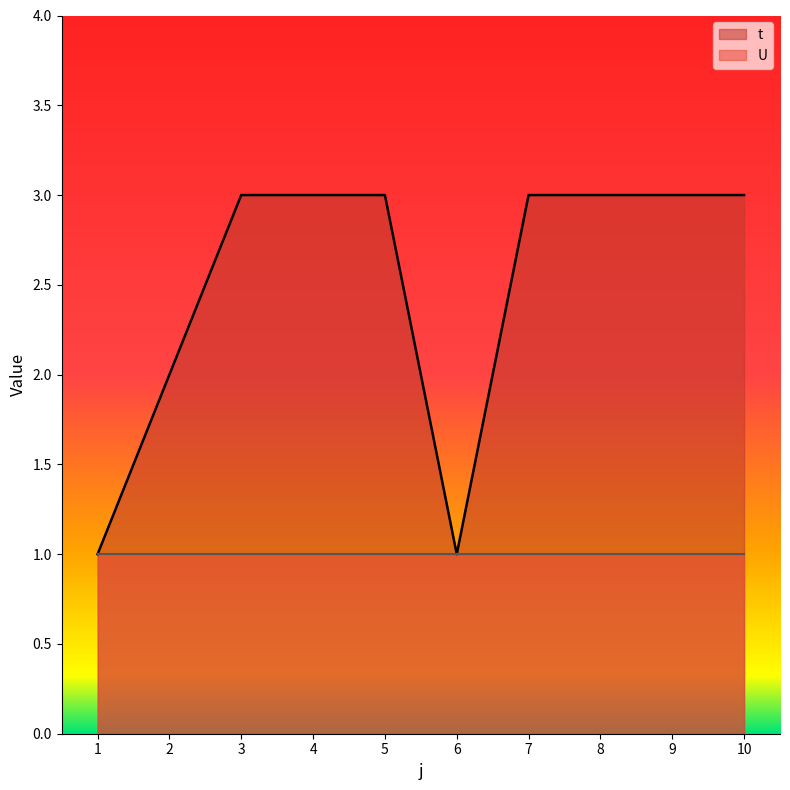

Which category has the highest value across all series?

3